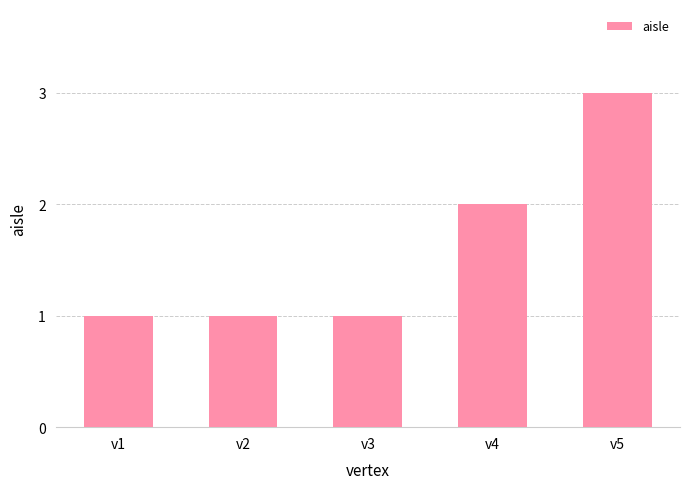

The value at v3 is 0. True or false?

False